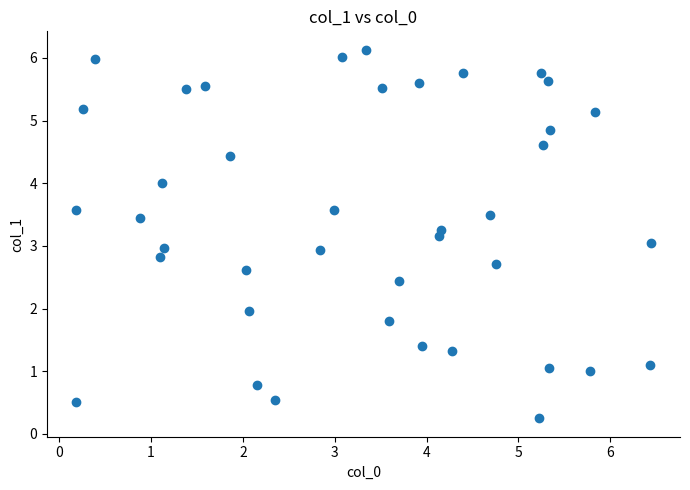

What is the range of Y values (max minus min)?

5.9